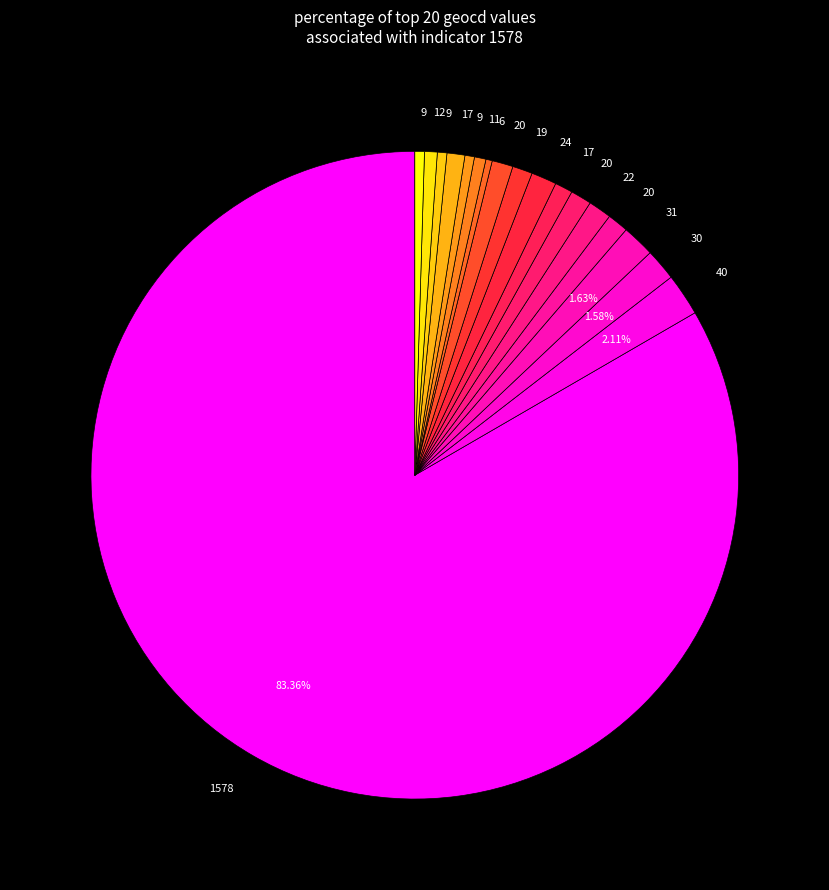

How many segments does this pie chart have?

18